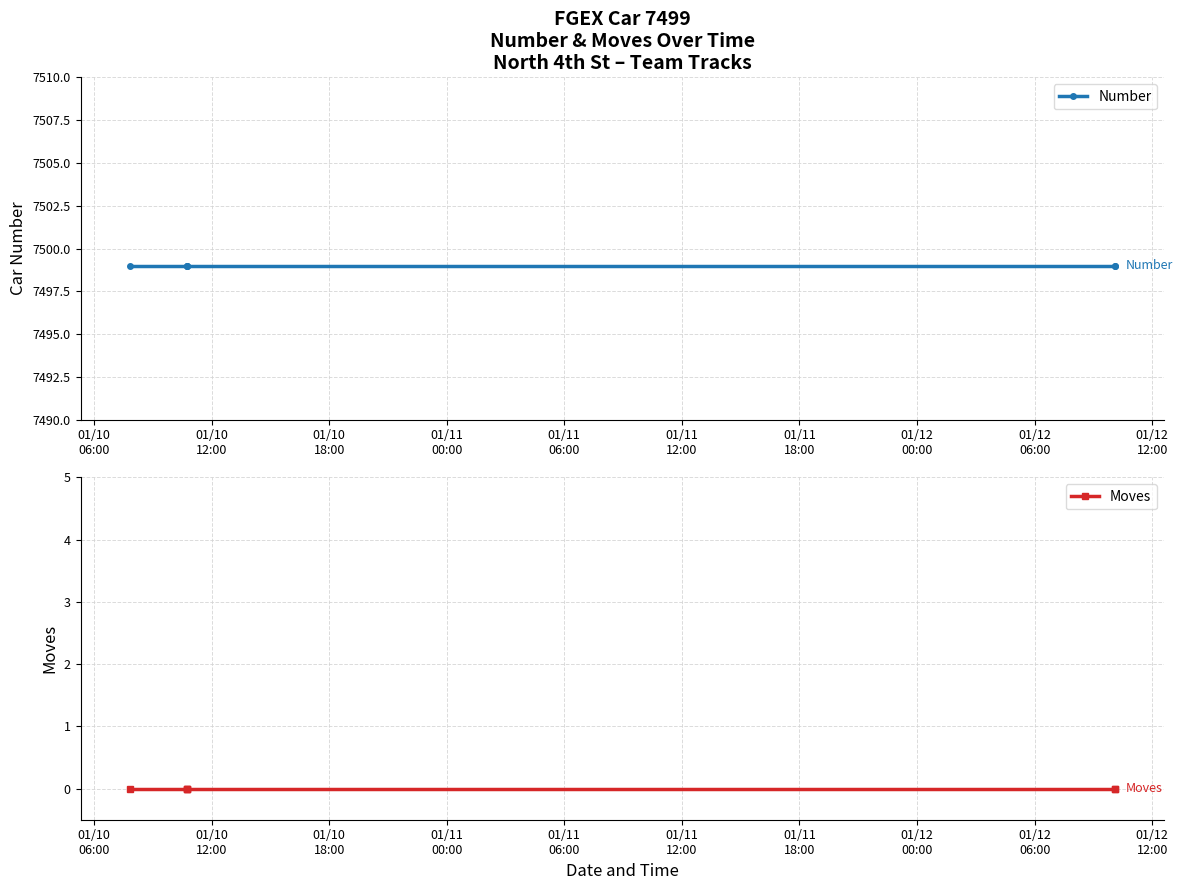

Is this an area chart (filled region under the line)?

No